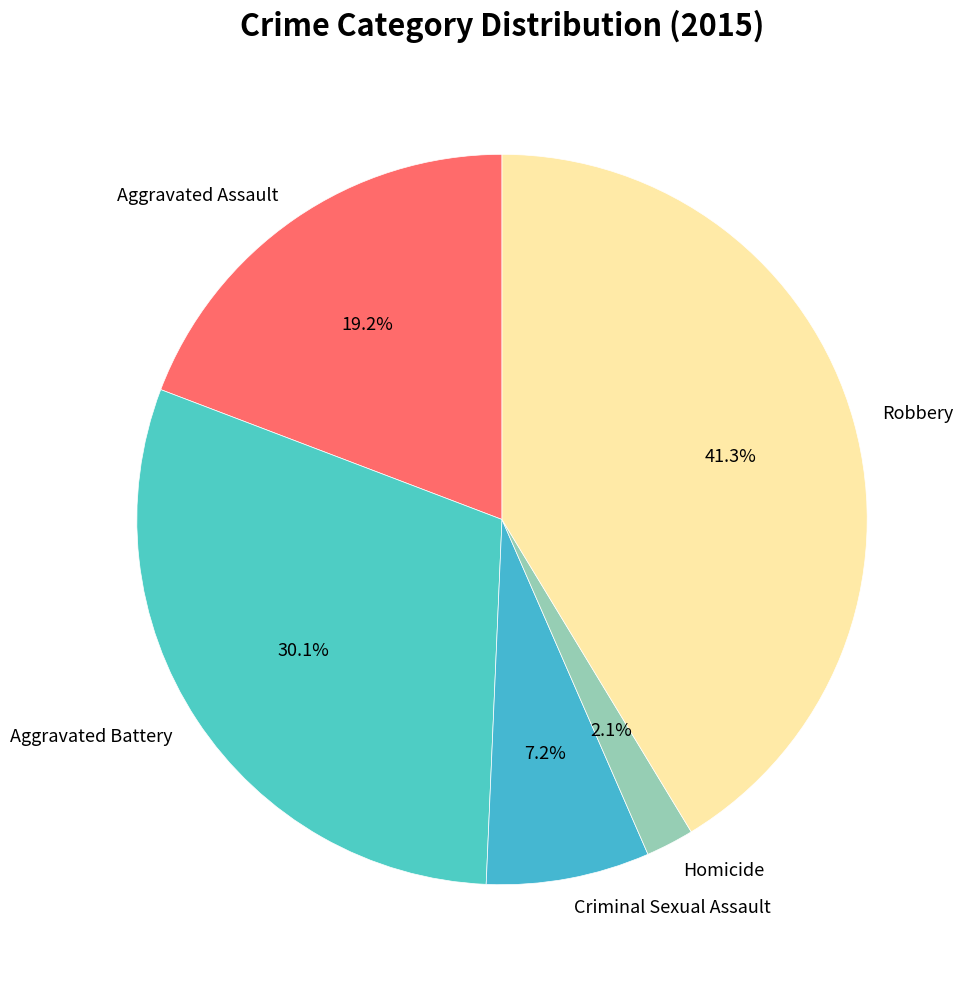

Is it true that Criminal Sexual Assault is 7% of the pie?

True